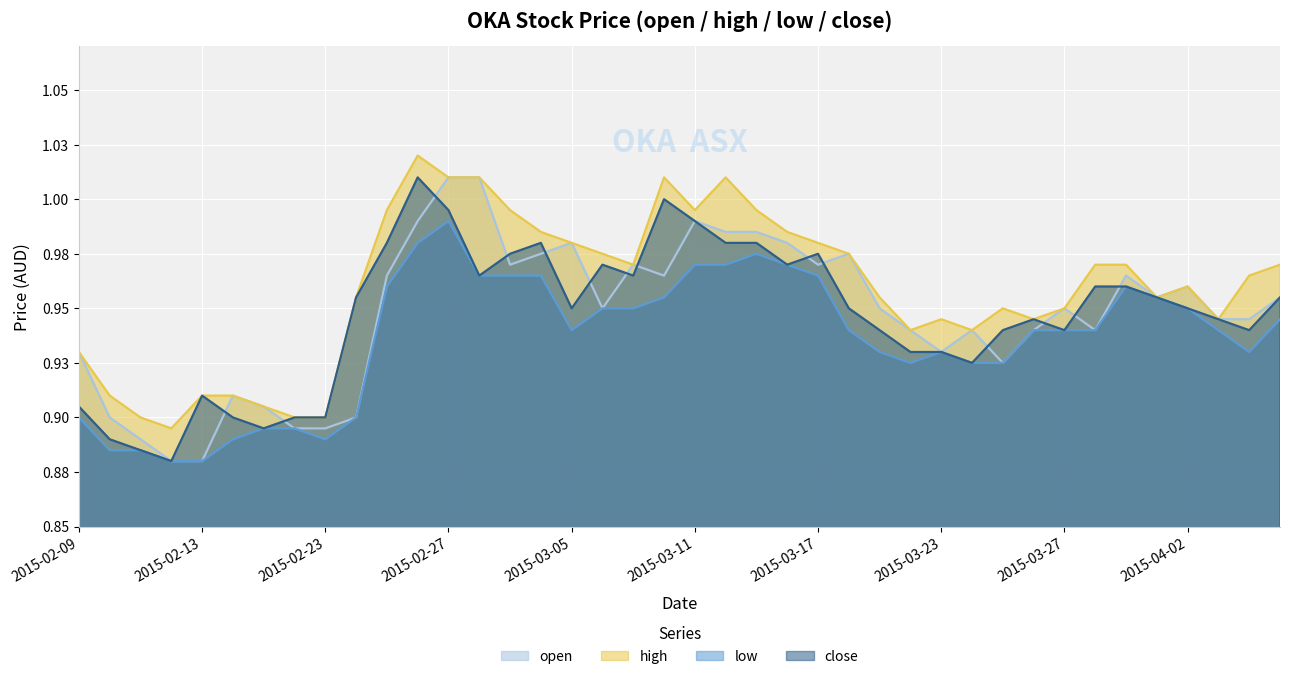

What is the label of the 23rd point from the left?

2015-03-13